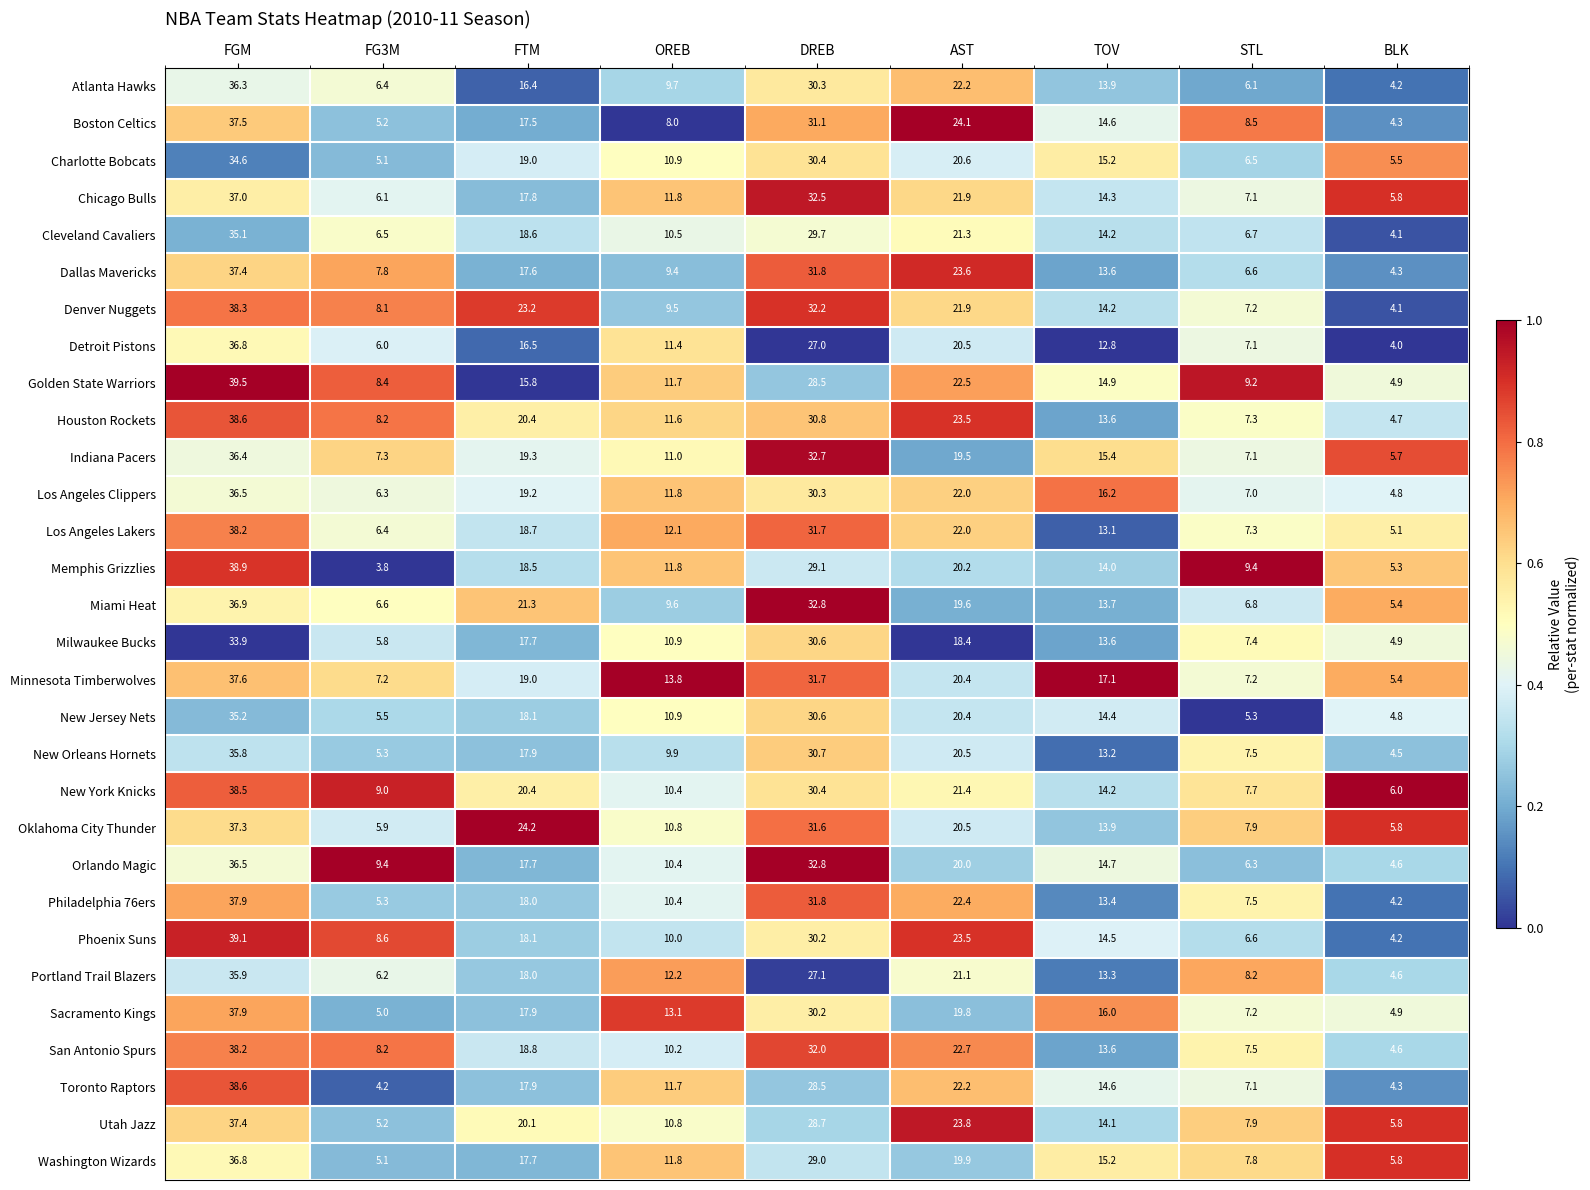

Which series has the widest spread of values?

Memphis Grizzlies